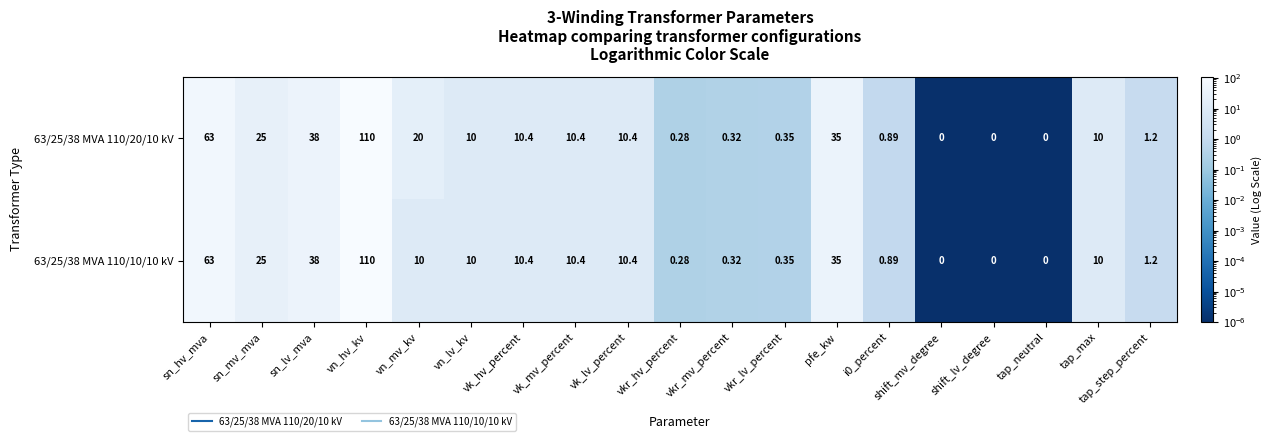

At which label does 63/25/38 MVA 110/10/10 kV reach its peak?

vn_hv_kv